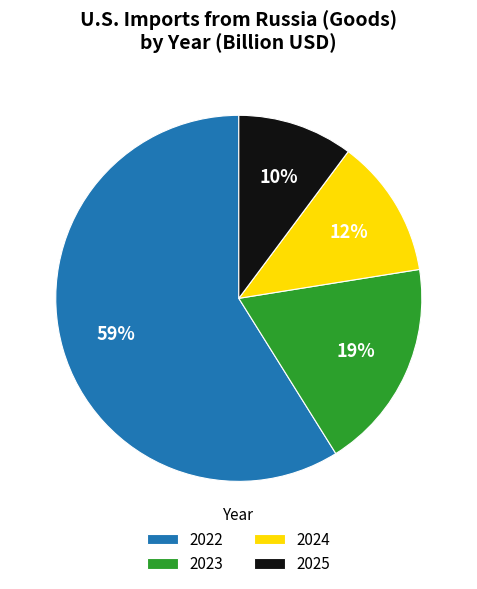

Which has a higher value, 2024 or 2023?

2023